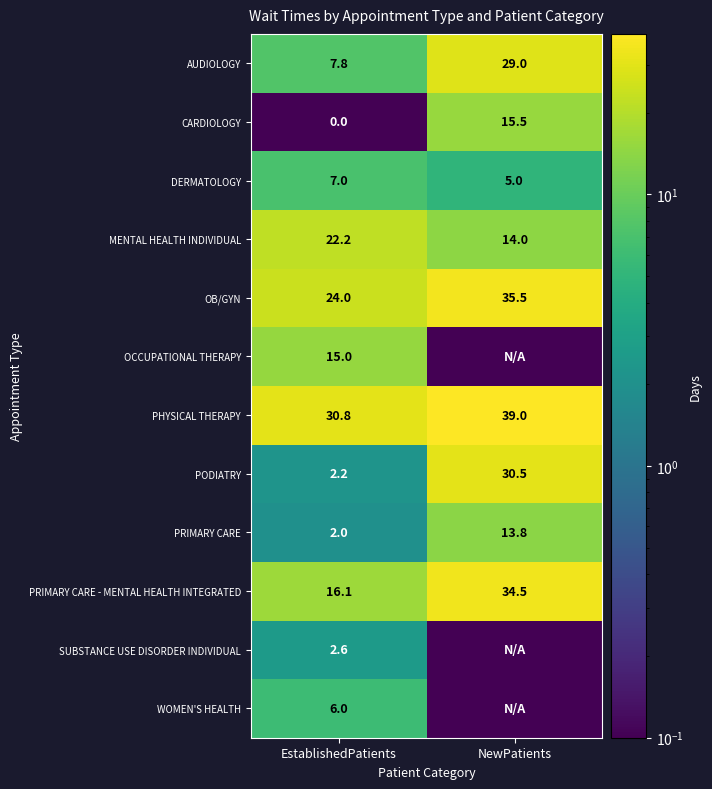

Is it true that MENTAL HEALTH INDIVIDUAL equals 14.0 at NewPatients?

True